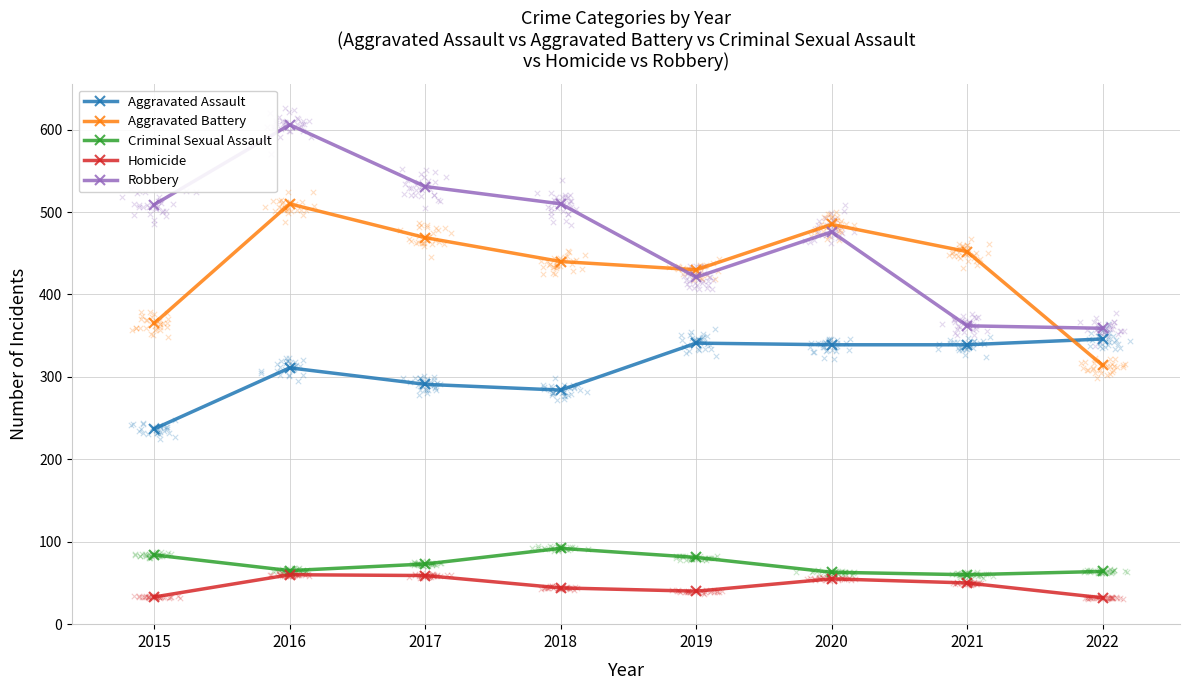

Which series has the largest total across all categories?

Robbery